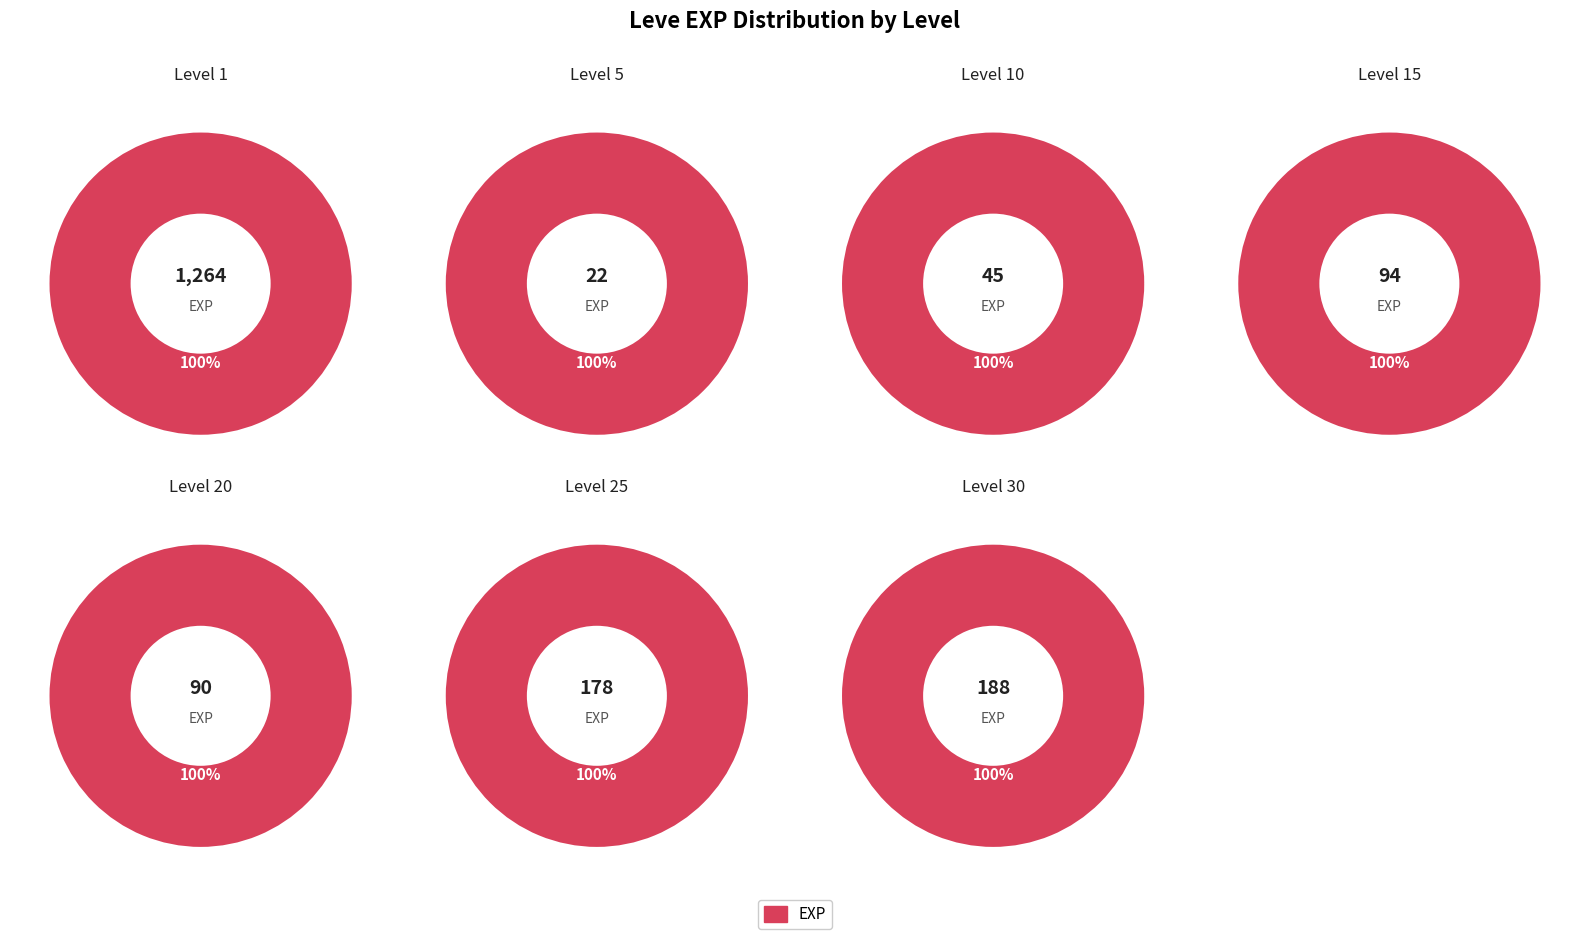

Which slice is the largest?

1